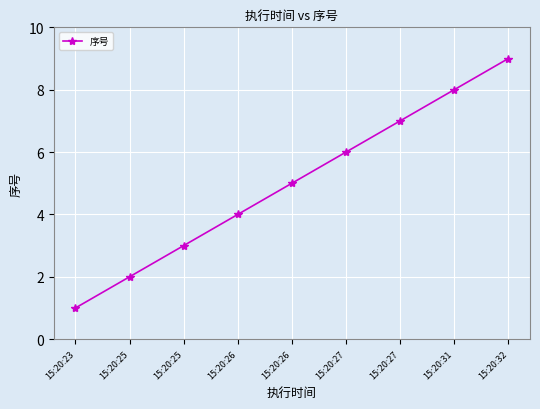

Reading left to right, extract all data points from this chart.

15:20:23=1	15:20:25=2	15:20:25=3	15:20:26=4	15:20:26=5	15:20:27=6	15:20:27=7	15:20:31=8	15:20:32=9